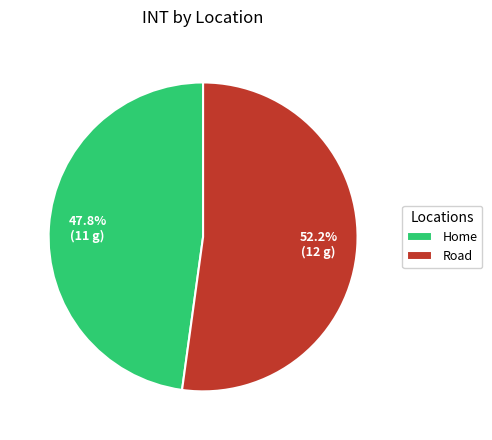

To the nearest percent, what is the difference between the largest and smallest slice percentages?

4%